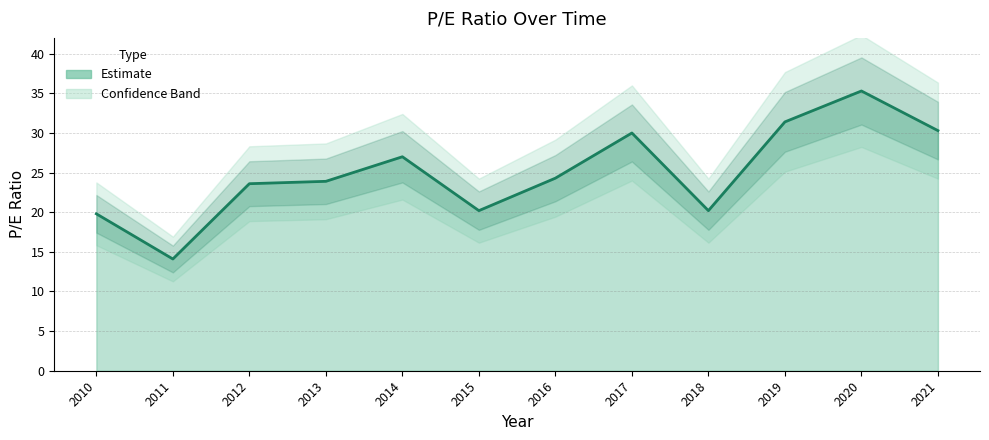

How many lines are shown in the chart?

1